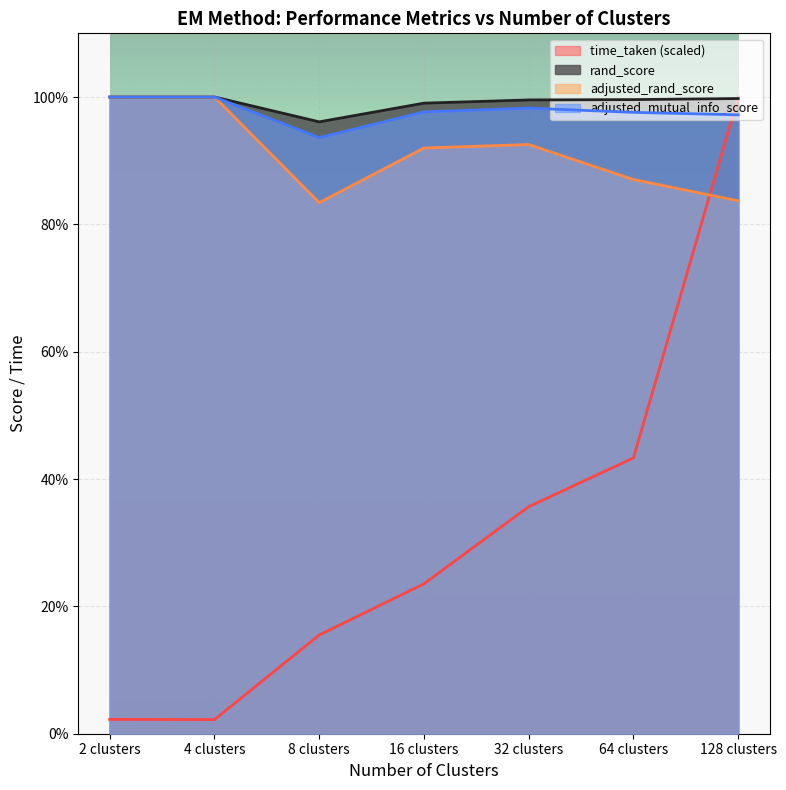

At how many categories does at least one series exceed 0?

7